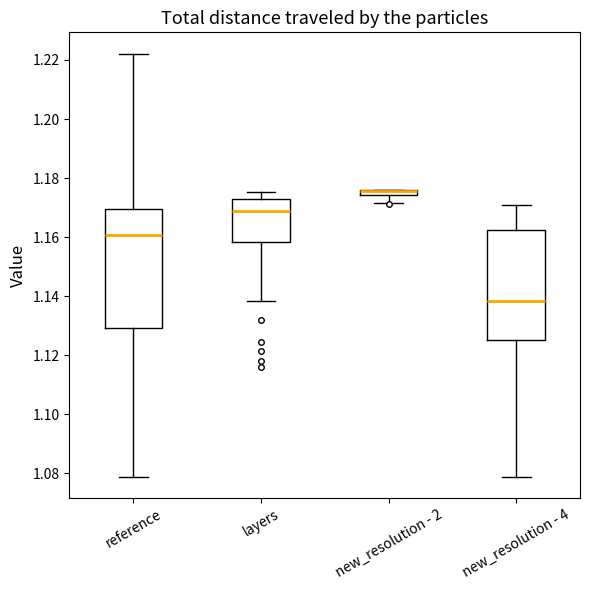

Comparing the boxes themselves (not the whiskers), which one is the tallest?

reference